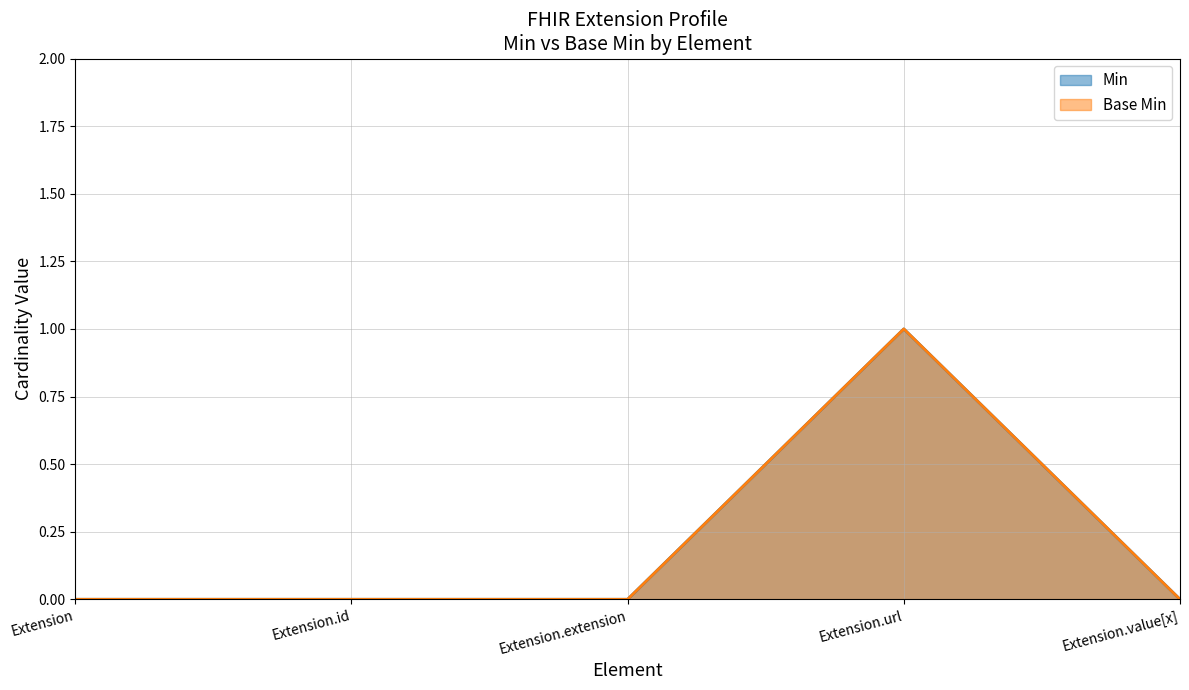

At Extension.value[x], list the series in order from smallest to largest.

Min, Base Min